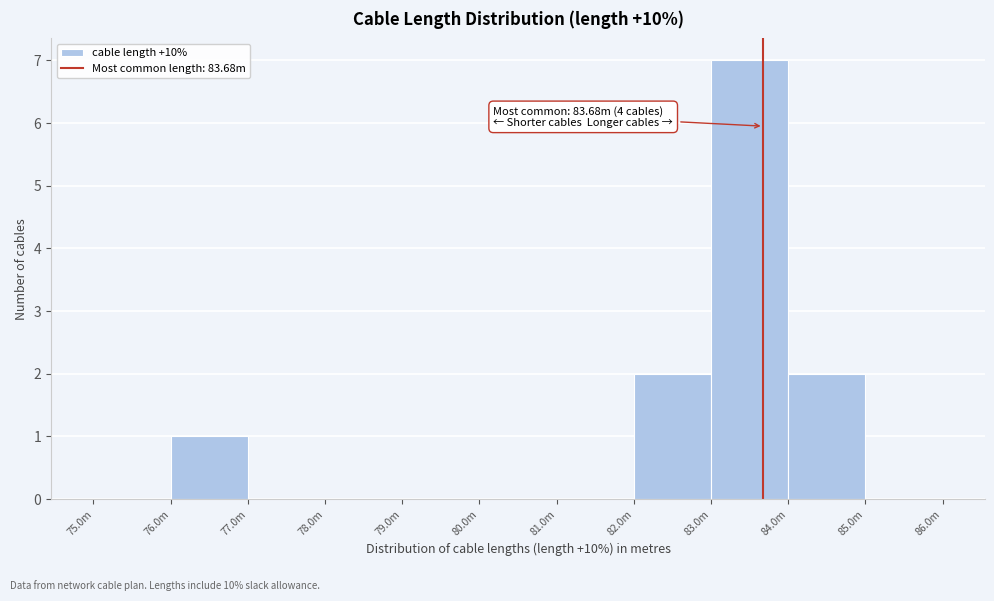

Reading left to right, what are all the values shown in this chart?

75.0m=0	76.0m=1	77.0m=0	78.0m=0	79.0m=0	80.0m=0	81.0m=0	82.0m=2	83.0m=7	84.0m=2	85.0m=0